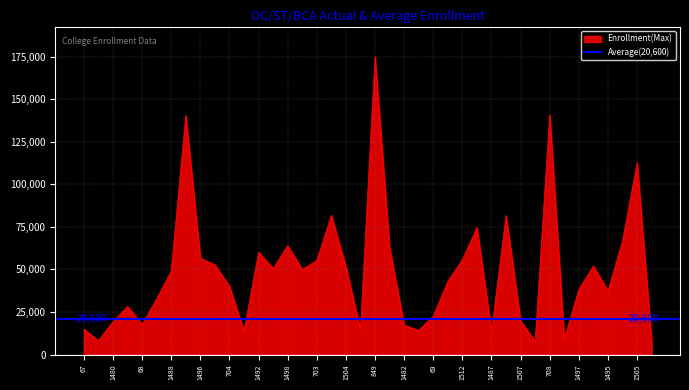

In ST_BOYS, how many points are lower than both neighbors (excluding endpoints)?

13